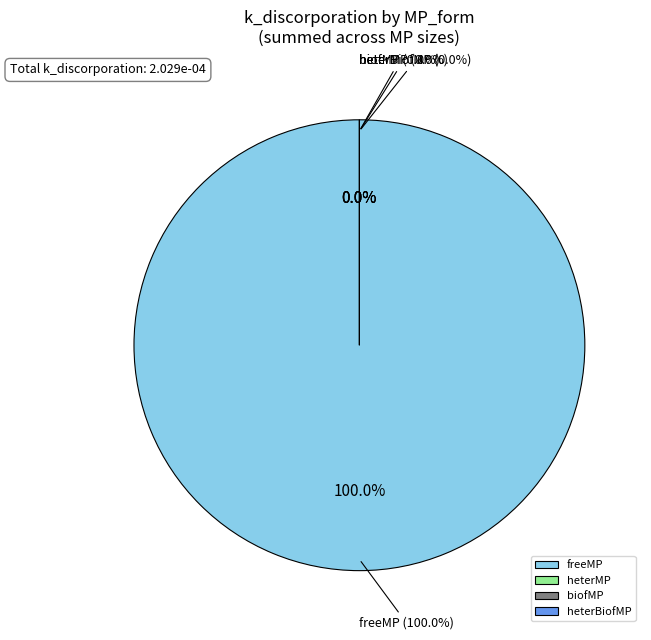

Which has a higher value, freeMP or heterMP?

freeMP